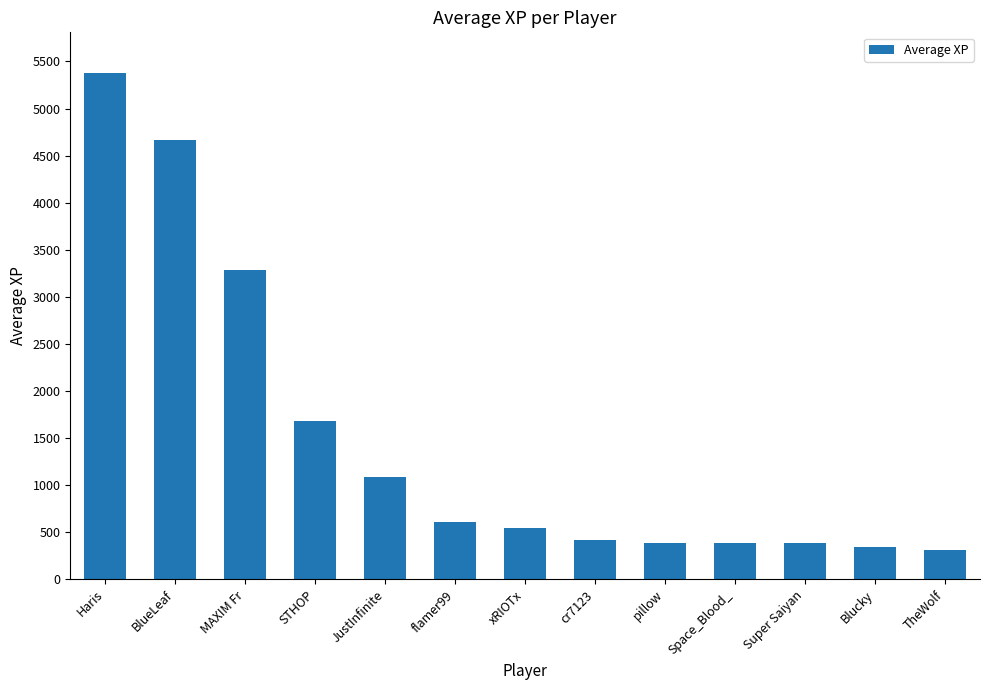

What is the change in value from BlueLeaf to JustInfinite?

-3574.1